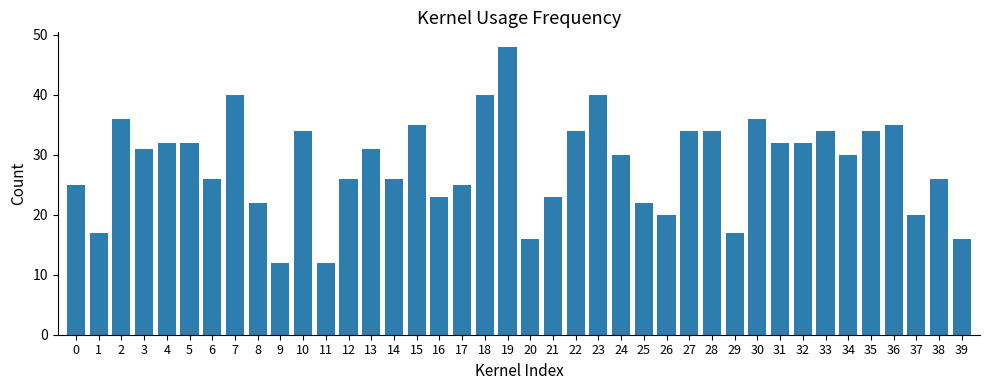

How many categories are shown in the chart?

40